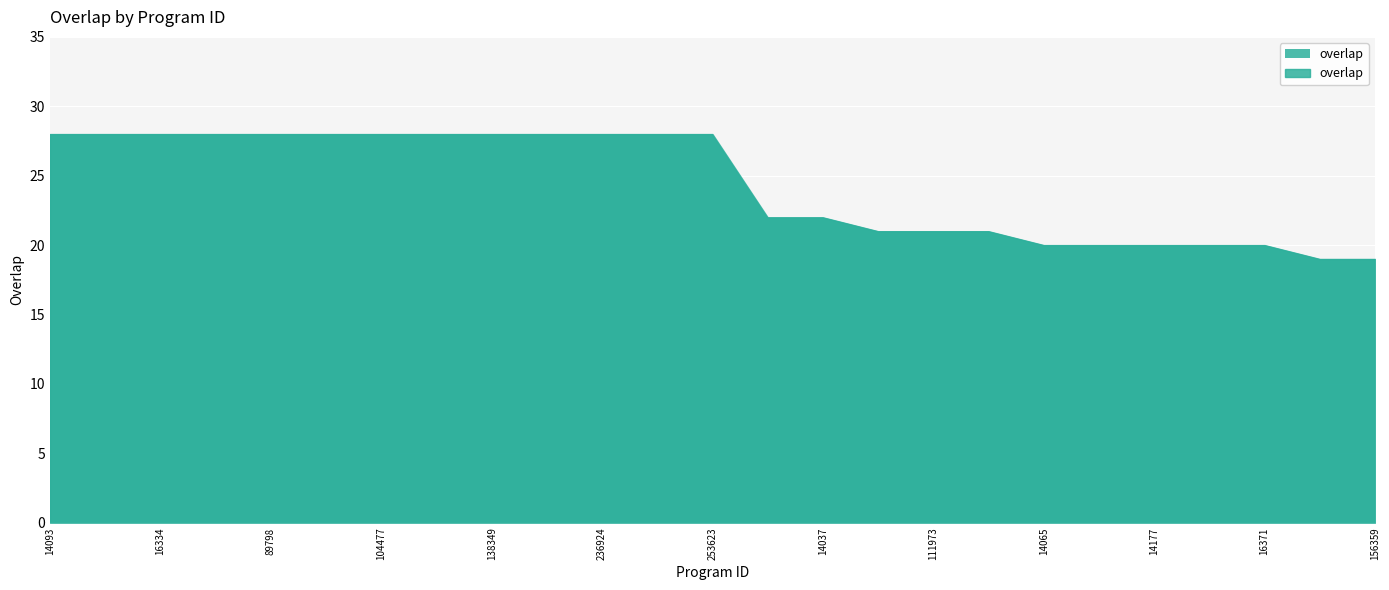

How many categories are shown in the chart?

25